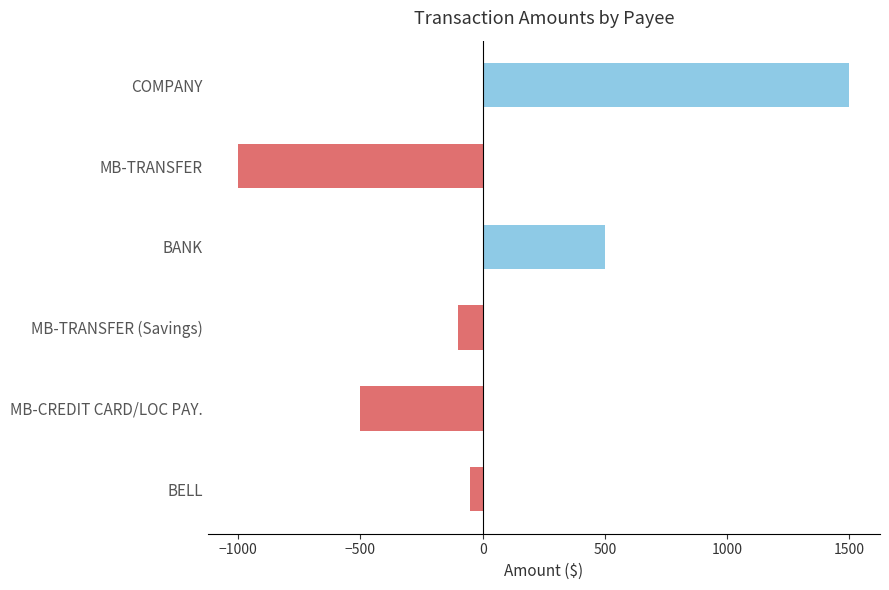

What is the label of the 6th bar from the top?

BELL